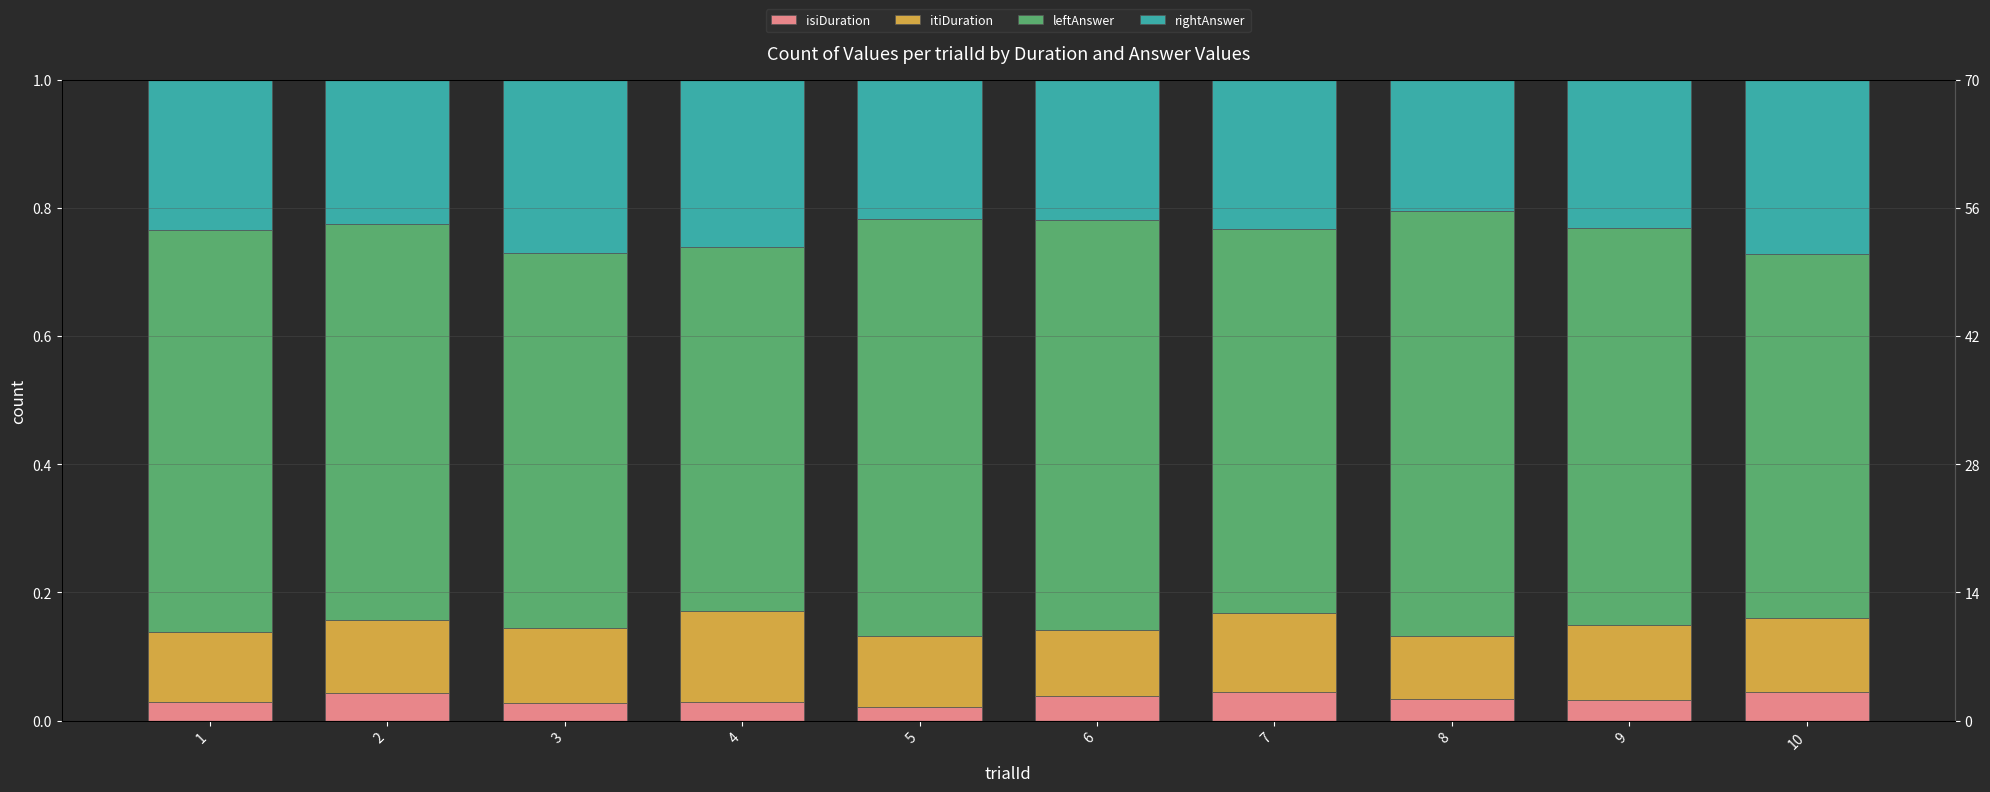

The value of isiDuration at 7 is 0.0. True or false?

True